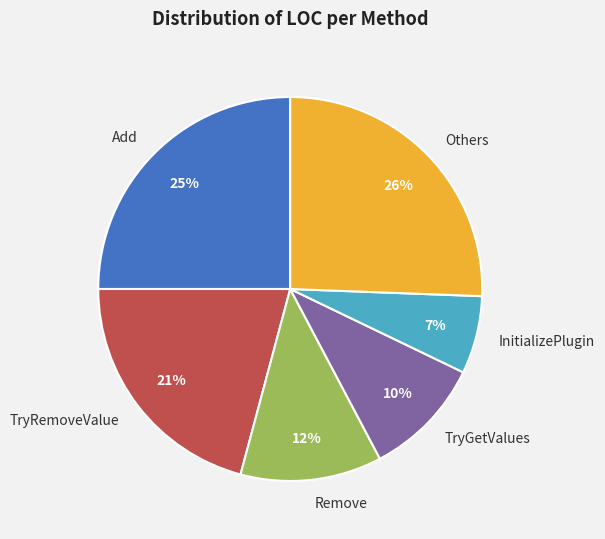

What percentage is the TryRemoveValue slice, to the nearest percent?

21%